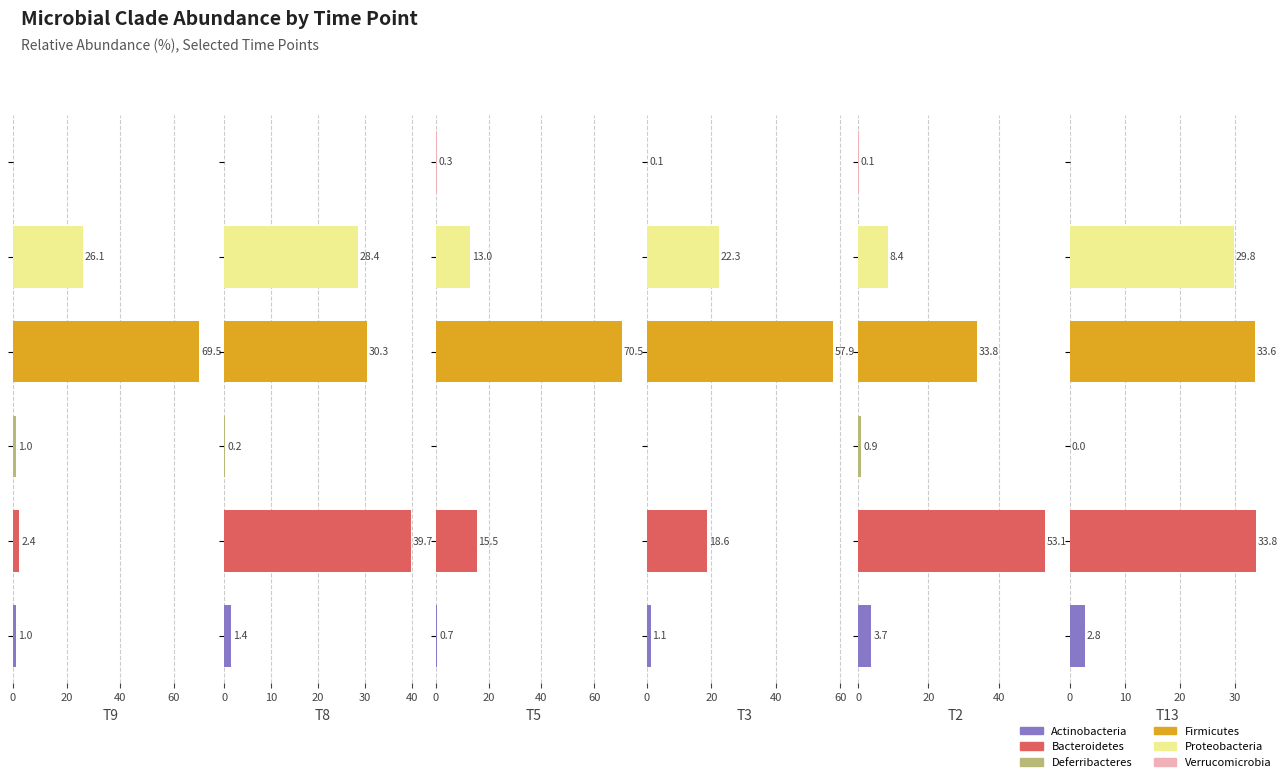

The T2 series shows 2.5 at 0. True or false?

False